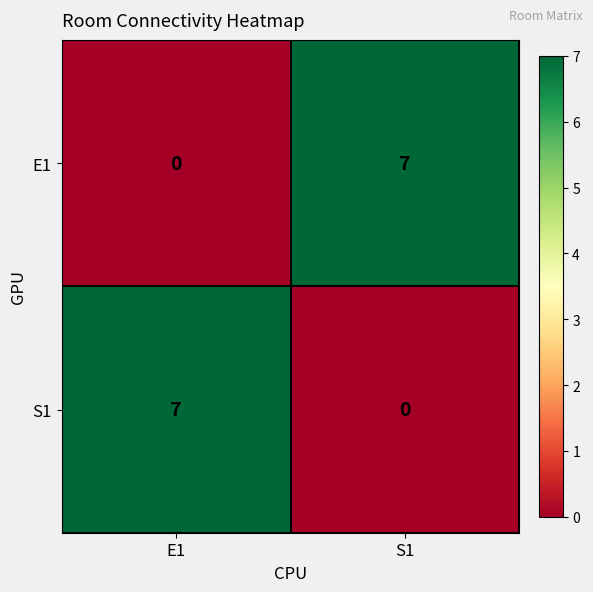

How many categories are shown in the chart?

2